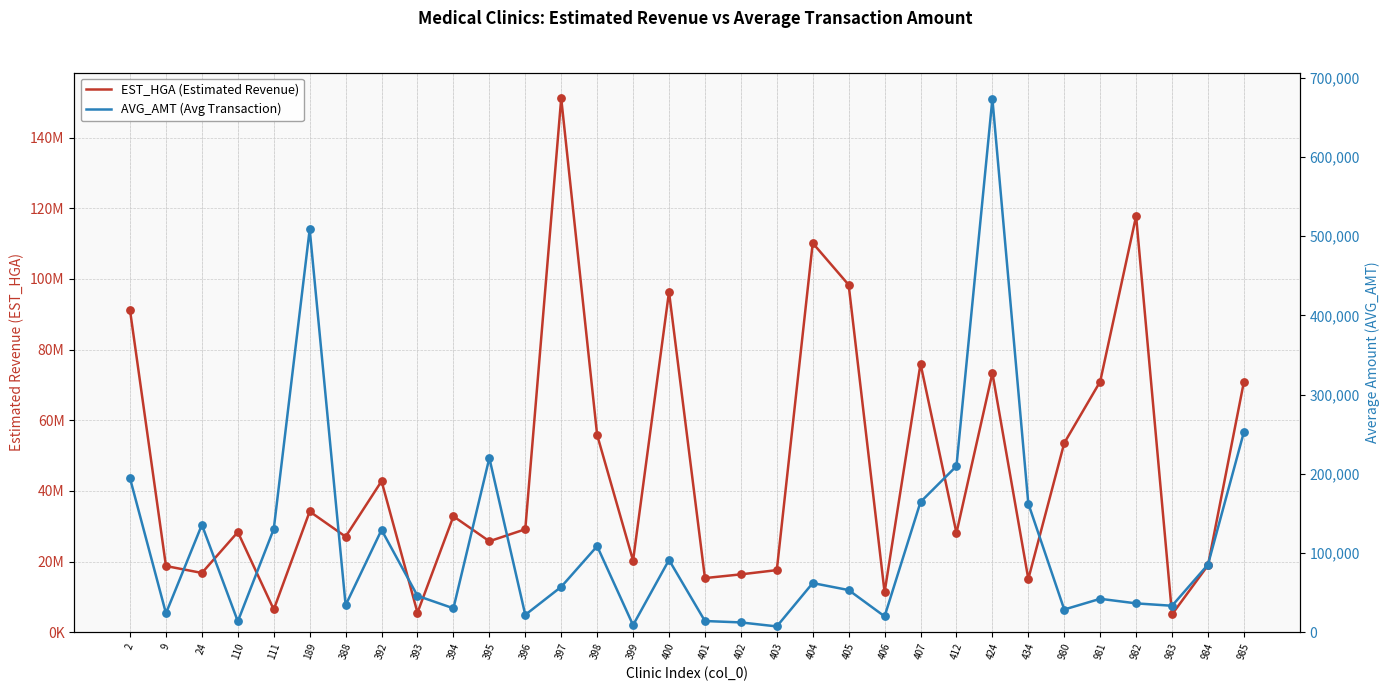

At which category is the sum across all series the highest?

397